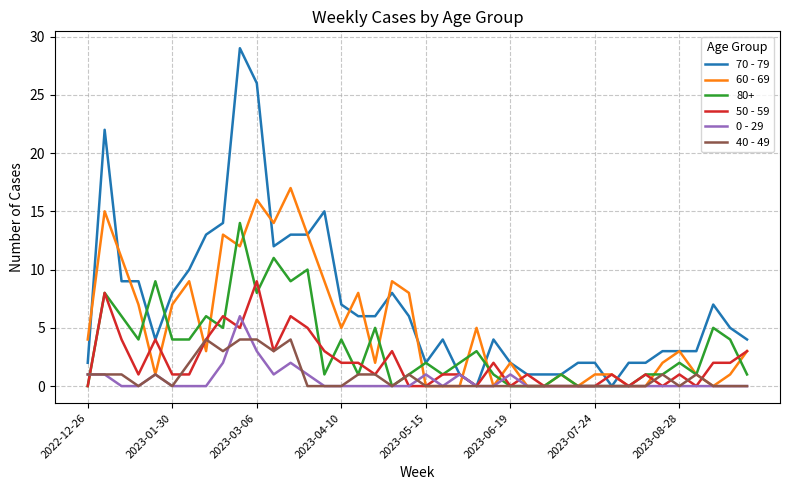

Which series has the largest total across all categories?

70 - 79